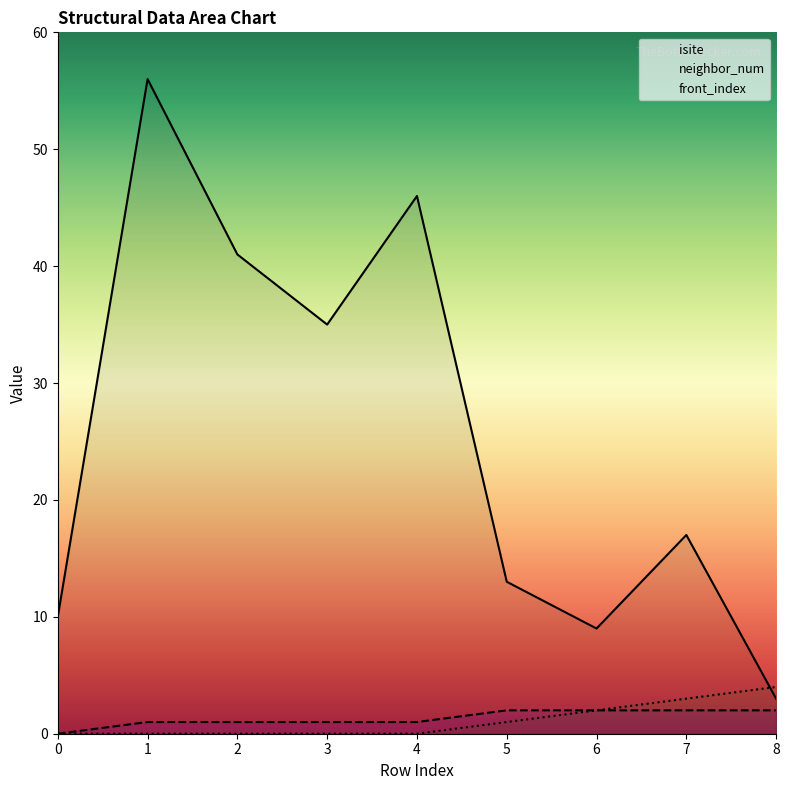

True or false: neighbor_num and isite cross at least once.

False